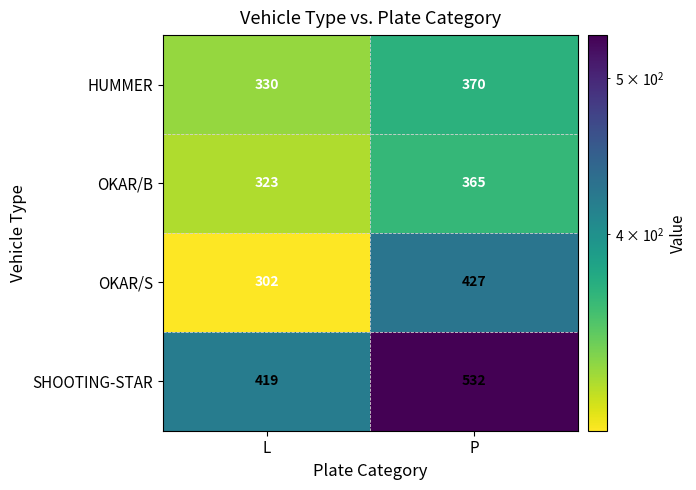

At which label does HUMMER reach its minimum?

L